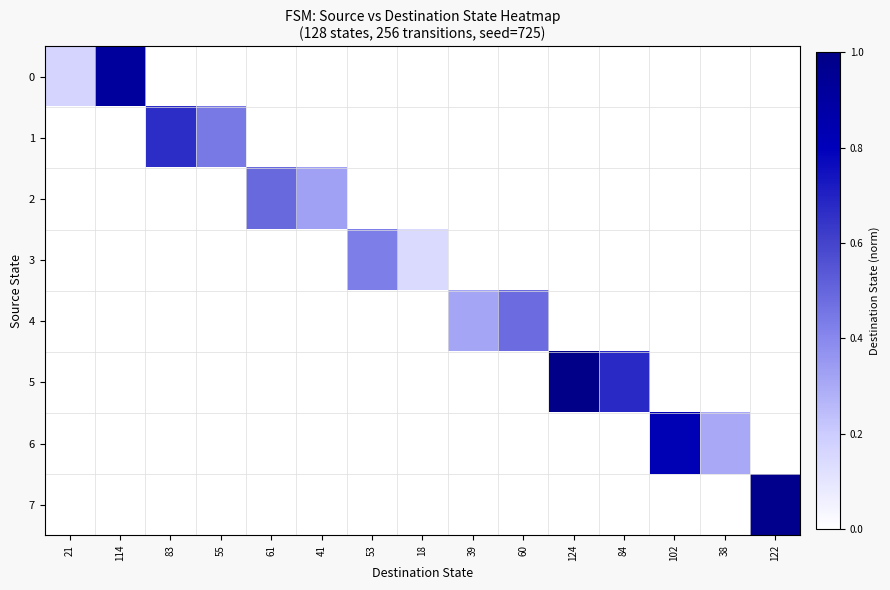

Rank the series at 60 from lowest to highest value.

0, 1, 2, 3, 5, 6, 7, 4